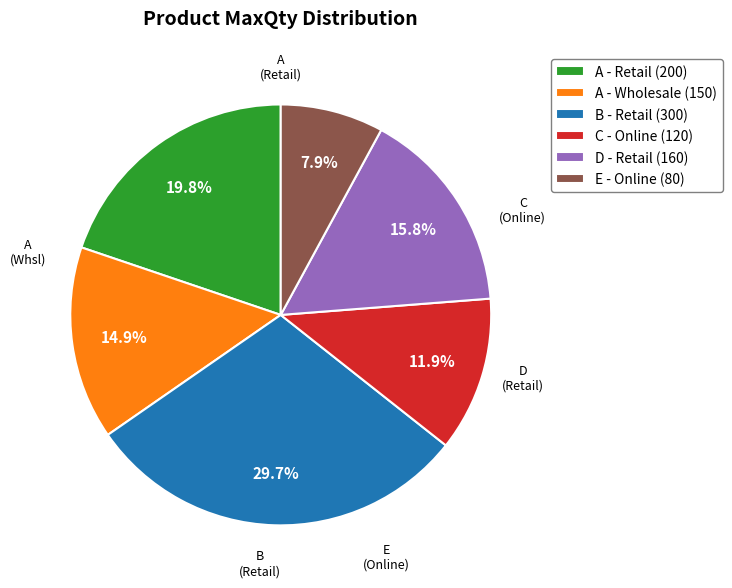

Do B - Retail (300) and C - Online (120) together represent more than half of the pie?

No